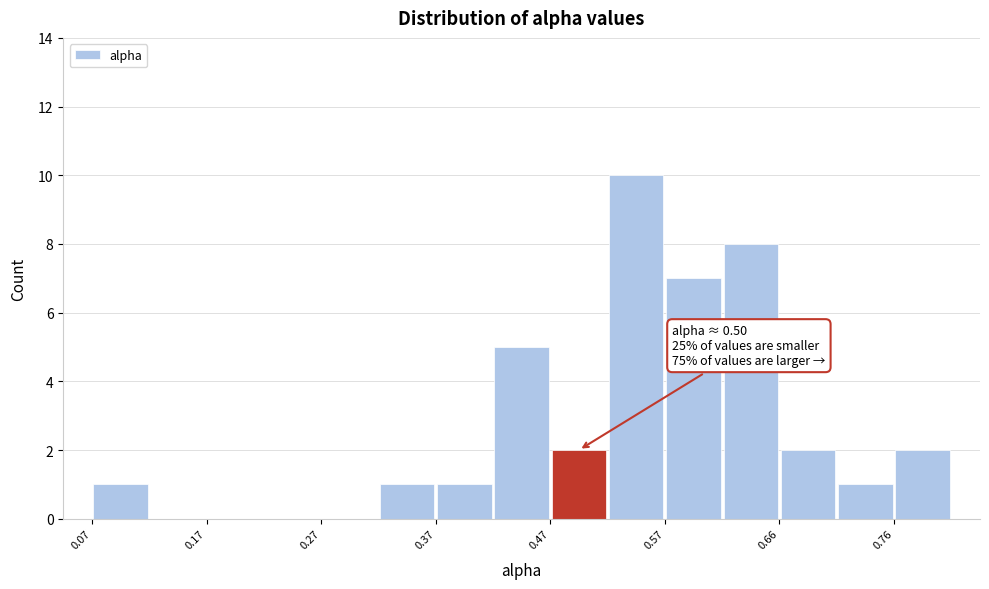

Which range on the x-axis has the tallest bar?

0.52 to 0.57